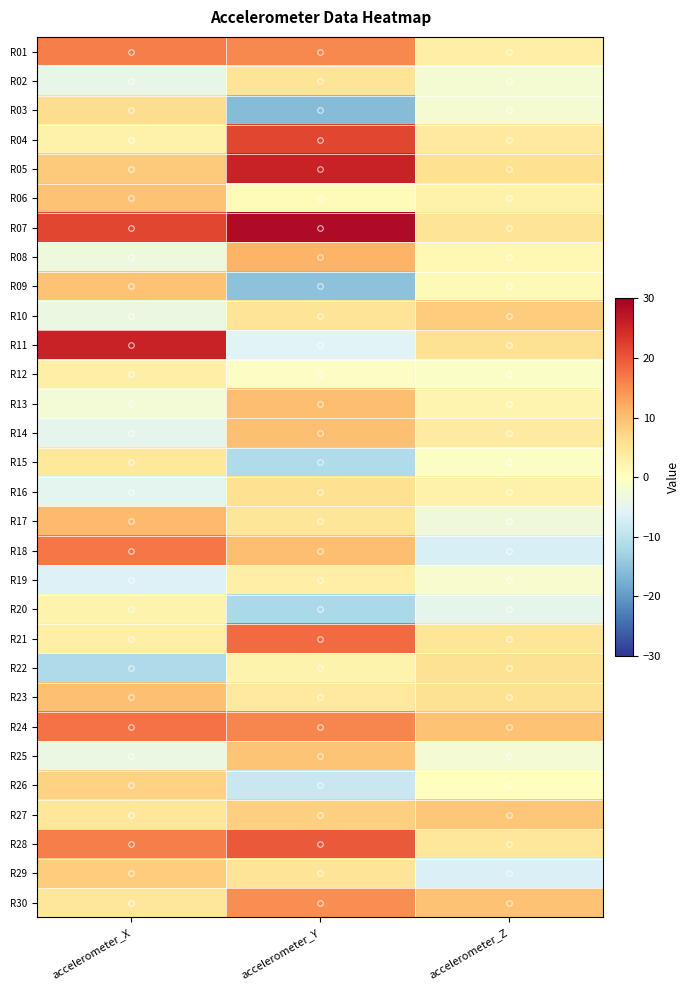

Reading left to right, extract all data points from this chart.

R01: accelerometer_X=16.2	accelerometer_Y=15.4	accelerometer_Z=3.3
R02: accelerometer_X=-4.4	accelerometer_Y=5.0	accelerometer_Z=-2.1
R03: accelerometer_X=6.2	accelerometer_Y=-15.7	accelerometer_Z=-2.1
R04: accelerometer_X=2.5	accelerometer_Y=21.8	accelerometer_Z=4.0
R05: accelerometer_X=8.6	accelerometer_Y=25.6	accelerometer_Z=5.8
R06: accelerometer_X=9.4	accelerometer_Y=0.8	accelerometer_Z=2.4
R07: accelerometer_X=21.7	accelerometer_Y=28.6	accelerometer_Z=5.1
R08: accelerometer_X=-3.2	accelerometer_Y=11.1	accelerometer_Z=1.3
R09: accelerometer_X=9.6	accelerometer_Y=-15.2	accelerometer_Z=1.0
R10: accelerometer_X=-3.5	accelerometer_Y=5.0	accelerometer_Z=8.2
R11: accelerometer_X=25.8	accelerometer_Y=-5.9	accelerometer_Z=5.5
R12: accelerometer_X=3.0	accelerometer_Y=-0.6	accelerometer_Z=-0.7
R13: accelerometer_X=-2.4	accelerometer_Y=9.9	accelerometer_Z=2.0
R14: accelerometer_X=-4.7	accelerometer_Y=9.7	accelerometer_Z=3.8
R15: accelerometer_X=4.2	accelerometer_Y=-11.4	accelerometer_Z=-0.7
R16: accelerometer_X=-5.0	accelerometer_Y=5.7	accelerometer_Z=2.6
R17: accelerometer_X=10.5	accelerometer_Y=4.7	accelerometer_Z=-3.0
R18: accelerometer_X=16.9	accelerometer_Y=9.8	accelerometer_Z=-6.7
R19: accelerometer_X=-6.1	accelerometer_Y=3.1	accelerometer_Z=-1.6
R20: accelerometer_X=2.3	accelerometer_Y=-11.9	accelerometer_Z=-4.9
R21: accelerometer_X=3.1	accelerometer_Y=18.3	accelerometer_Z=4.7
R22: accelerometer_X=-11.7	accelerometer_Y=2.3	accelerometer_Z=5.4
R23: accelerometer_X=9.8	accelerometer_Y=4.1	accelerometer_Z=5.4
R24: accelerometer_X=17.4	accelerometer_Y=15.5	accelerometer_Z=9.5
R25: accelerometer_X=-4.0	accelerometer_Y=9.3	accelerometer_Z=-2.3
R26: accelerometer_X=7.7	accelerometer_Y=-8.5	accelerometer_Z=0.1
R27: accelerometer_X=4.6	accelerometer_Y=7.8	accelerometer_Z=9.0
R28: accelerometer_X=16.3	accelerometer_Y=19.7	accelerometer_Z=4.6
R29: accelerometer_X=8.4	accelerometer_Y=5.0	accelerometer_Z=-6.5
R30: accelerometer_X=4.5	accelerometer_Y=14.9	accelerometer_Z=9.6